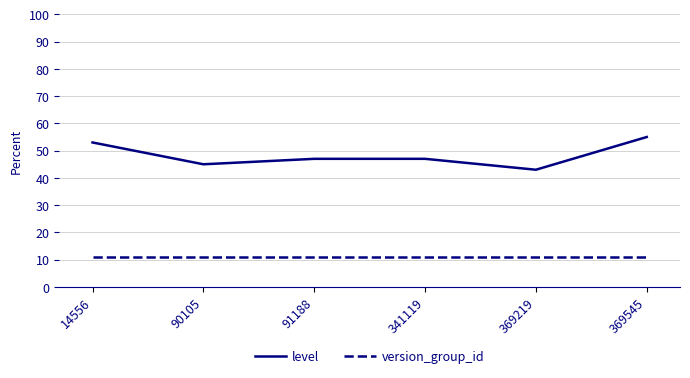

How many lines are shown in the chart?

2